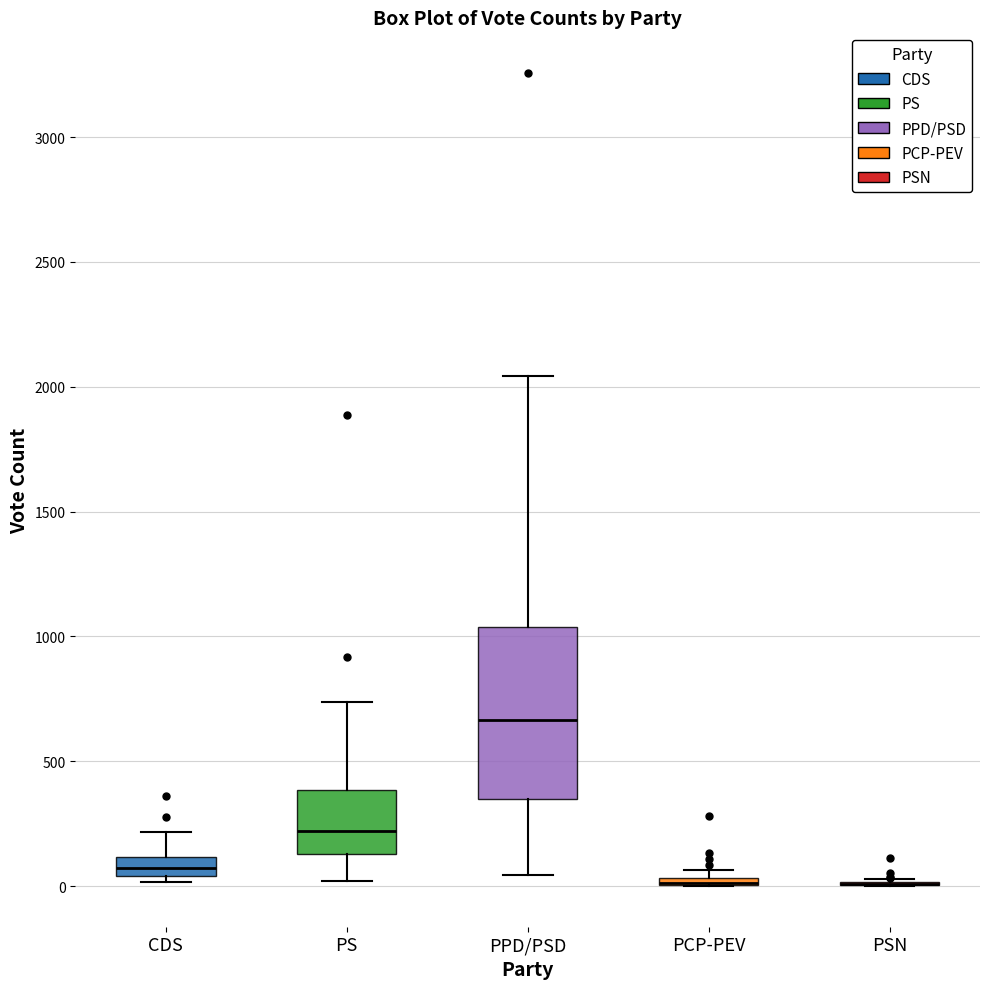

Which box is the tallest, from its lower edge to its upper edge?

PPD/PSD